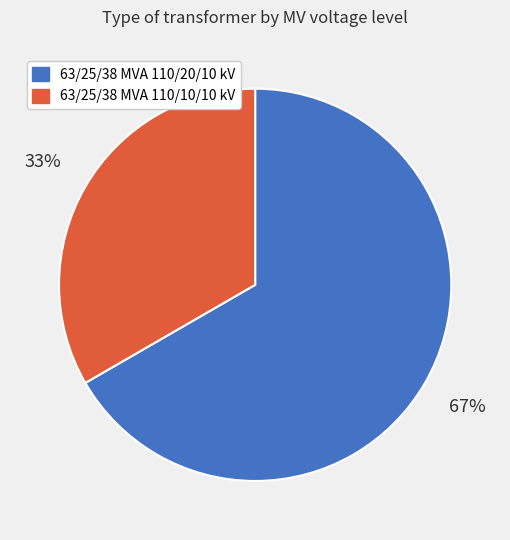

Between 63/25/38 MVA 110/10/10 kV and 63/25/38 MVA 110/20/10 kV, which is larger?

63/25/38 MVA 110/20/10 kV